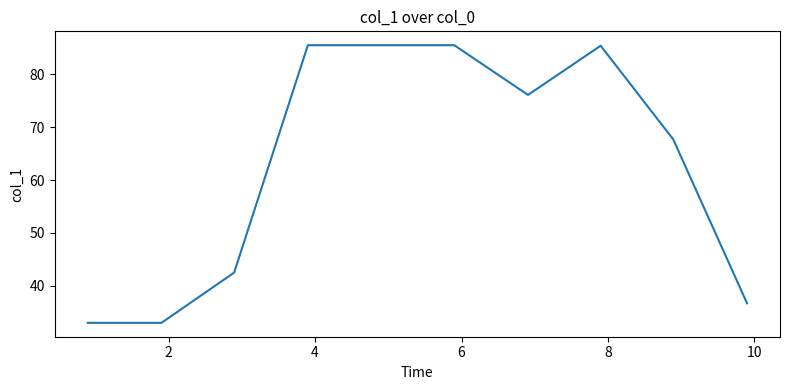

What is the smallest value displayed?

33.0